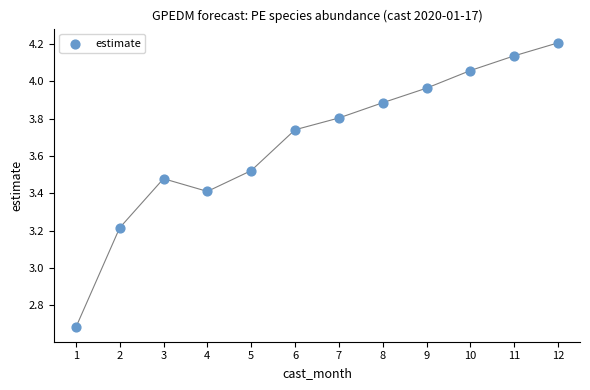

What is the range of X values (max minus min)?

11.0